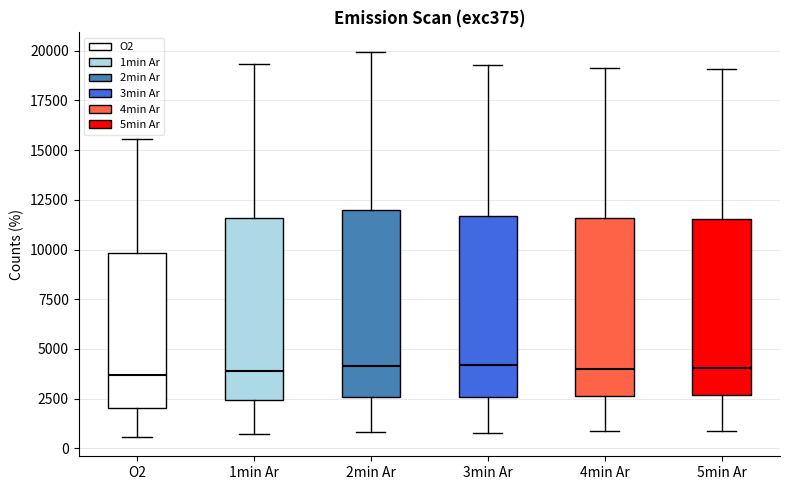

Reading left to right, transcribe this box plot: for each box, give where its median line is, the range the box spans, and where its two whiskers end, as read against the y-axis. The values are not printed on the chart, so give them approximately, as read against the axis.

O2: median 3500, box 2000 to 10000, whiskers 500 to 15500
1min Ar: median 4000, box 2500 to 11500, whiskers 500 to 19500
2min Ar: median 4000, box 2500 to 12000, whiskers 1000 to 20000
3min Ar: median 4000, box 2500 to 11500, whiskers 1000 to 19500
4min Ar: median 4000, box 2500 to 11500, whiskers 1000 to 19000
5min Ar: median 4000, box 2500 to 11500, whiskers 1000 to 19000